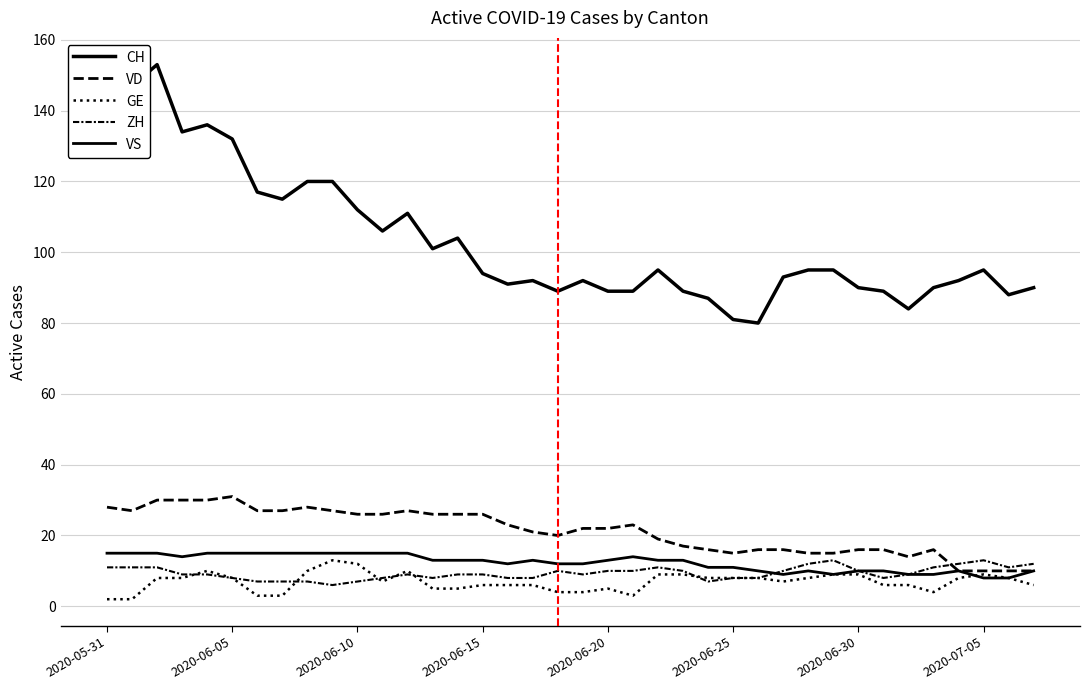

What is the sum of all CH values?

3927